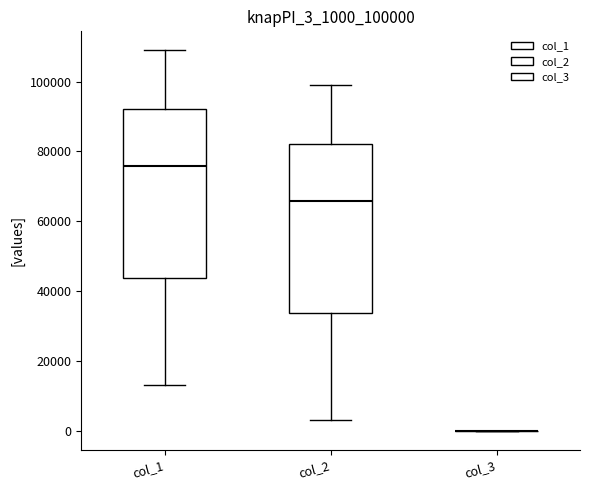

Reading left to right, transcribe this box plot: for each box, give where its median line is, the range the box spans, and where its two whiskers end, as read against the y-axis. The values are not printed on the chart, so give them approximately, as read against the axis.

col_1: median 76000, box 44000 to 92000, whiskers 14000 to 108000
col_2: median 66000, box 34000 to 82000, whiskers 4000 to 98000
col_3: box collapsed to a line at 0, whiskers 0 to 0